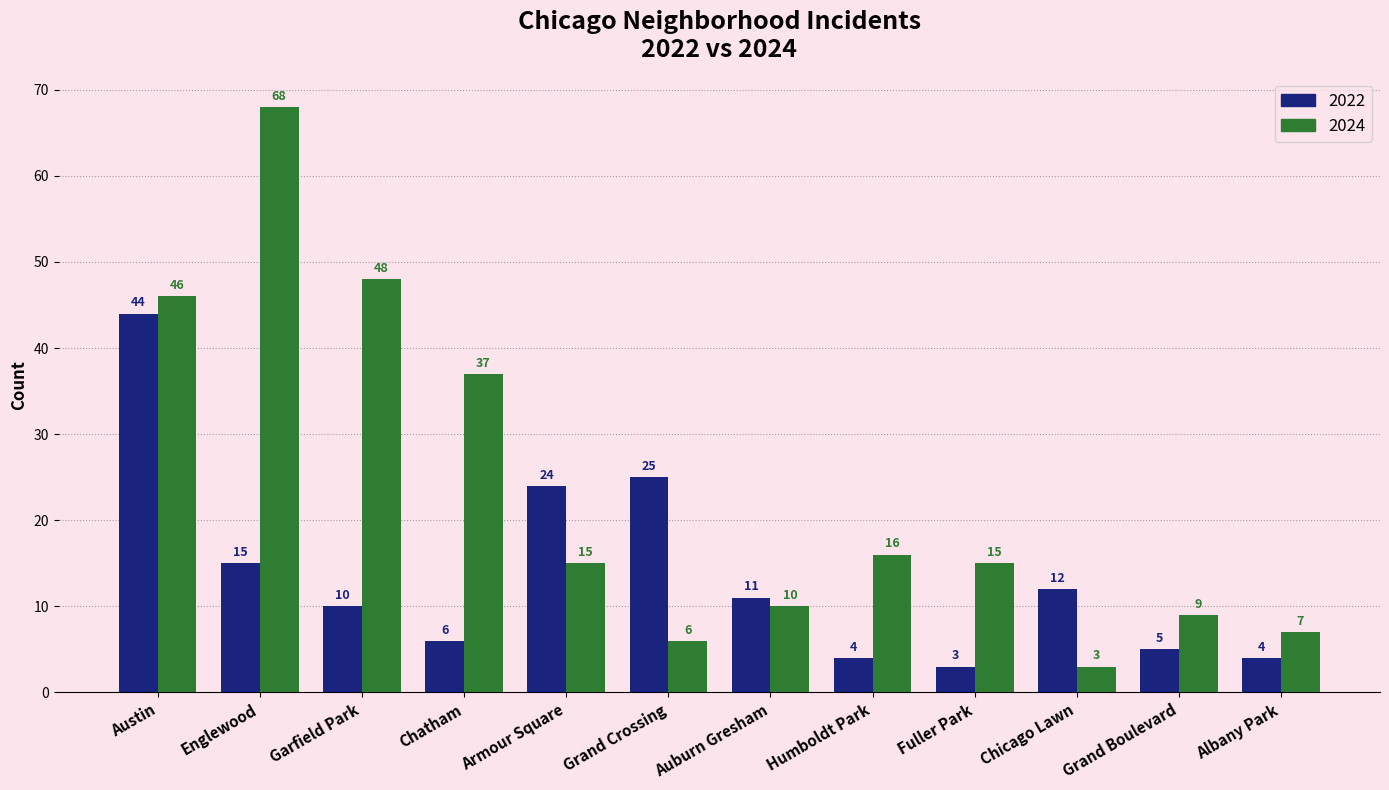

What is the greatest value displayed?

68